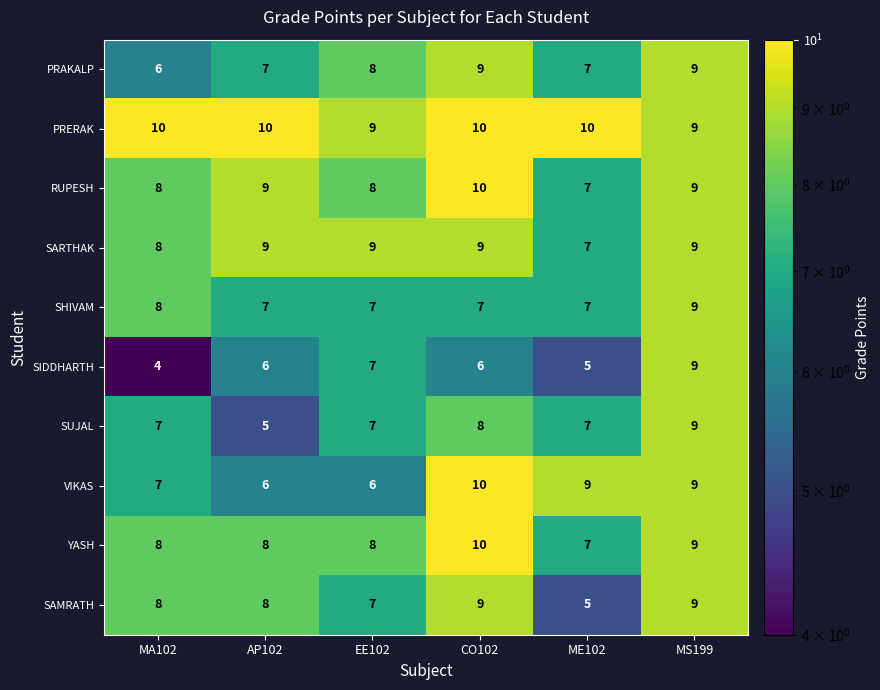

What is the difference between the second highest and minimum values in the SIDDHARTH series?

3